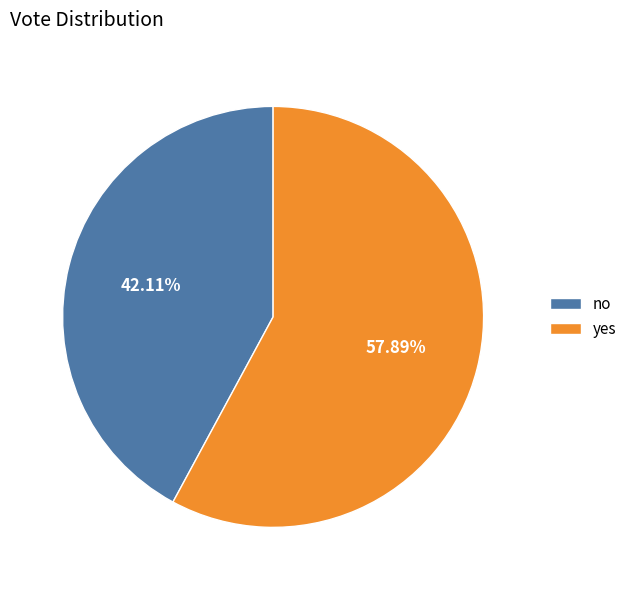

How many slices are in this pie chart?

2